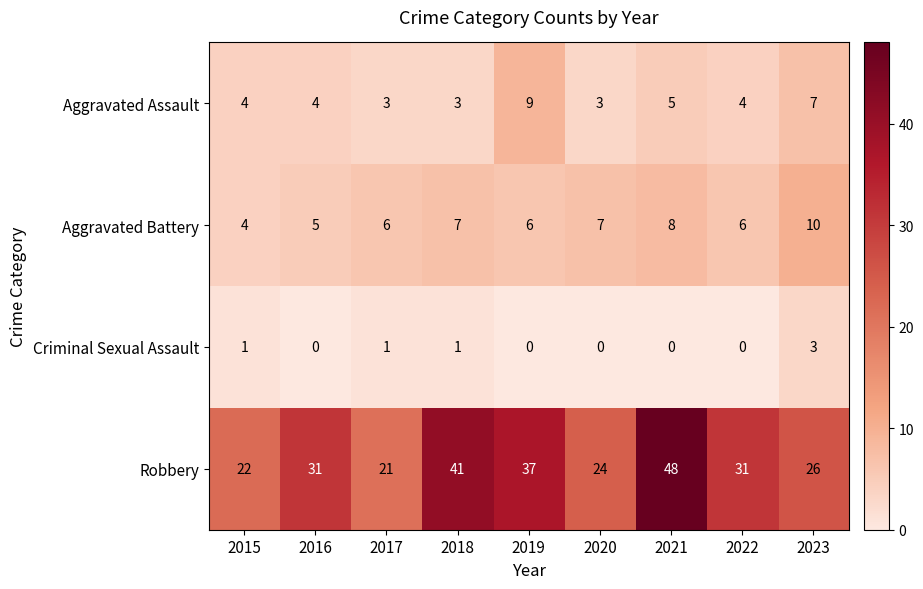

At how many categories does at least one series exceed 25?

6